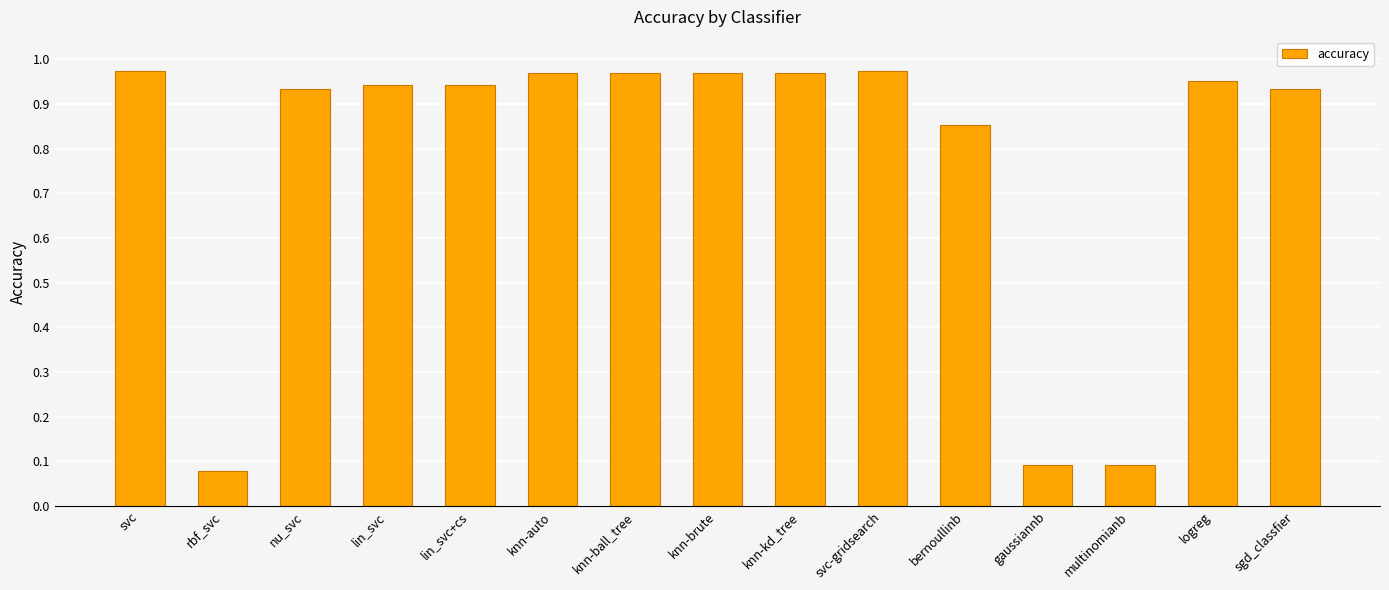

What position from the right is knn-ball_tree?

9